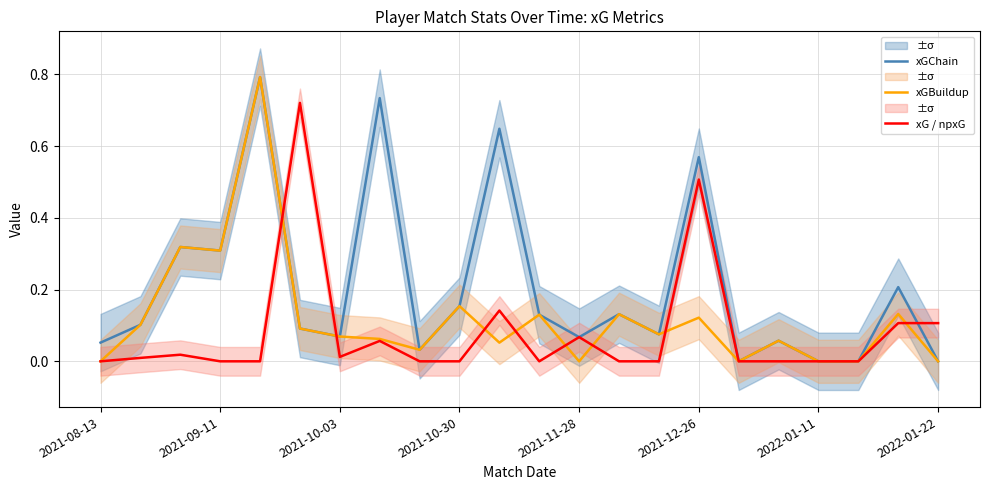

What is the maximum value shown in the chart?

0.8